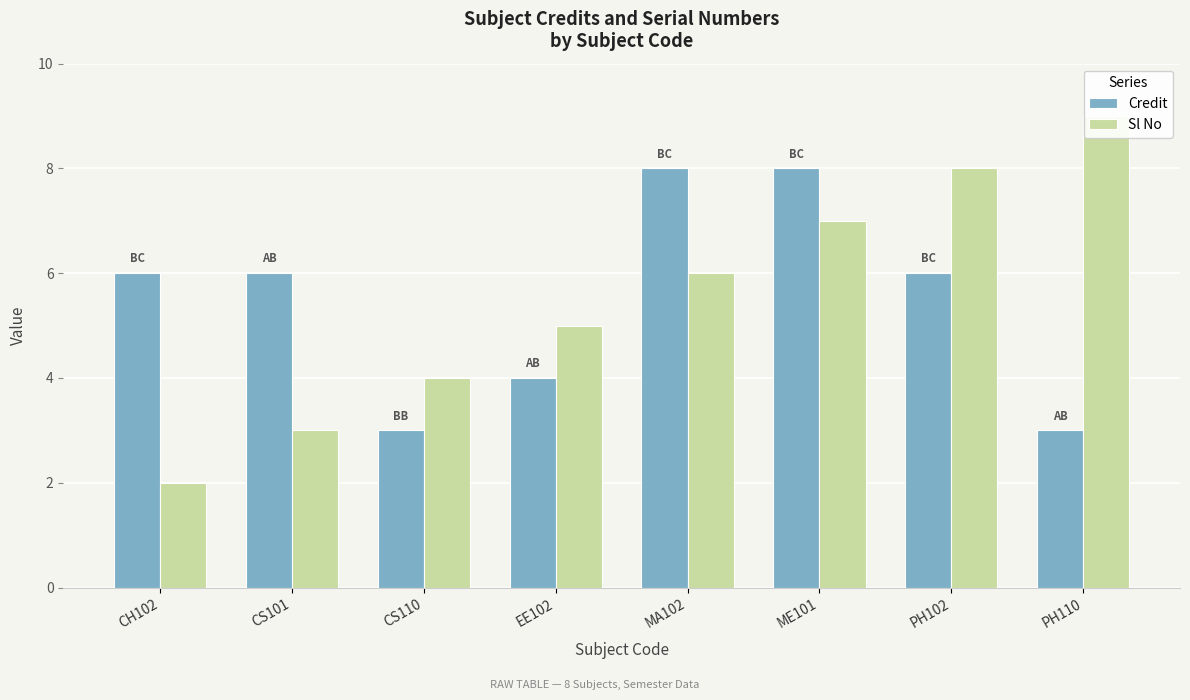

The Sl No series shows 6 at MA102. True or false?

True